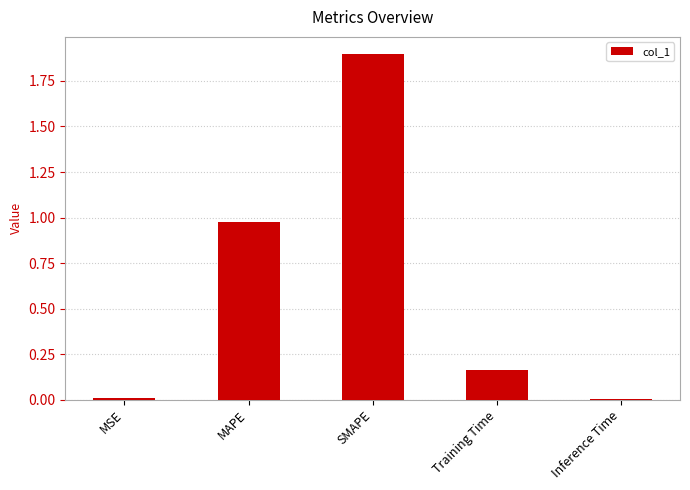

What is the sum of all values?

3.0